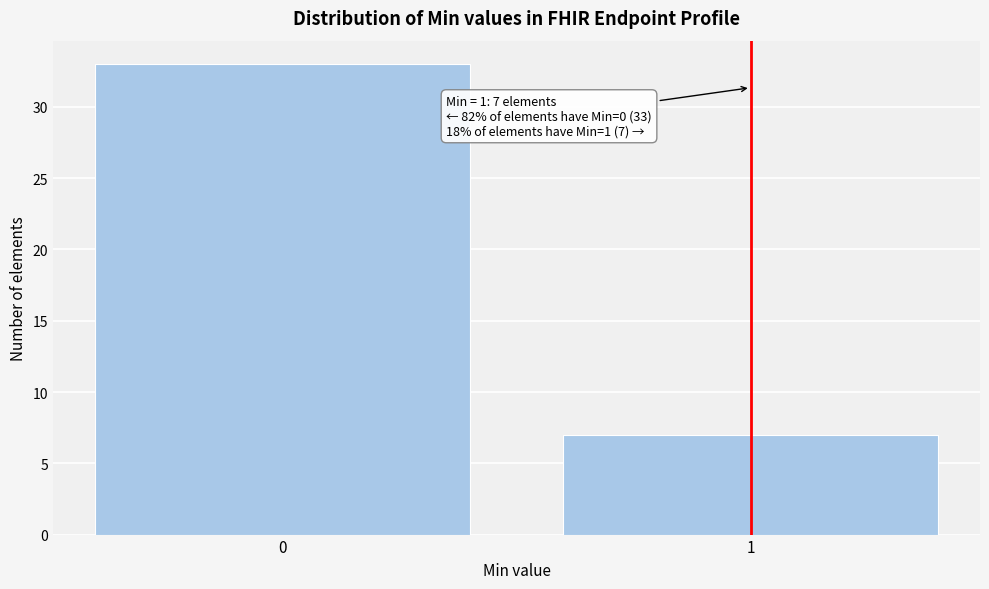

Reading right to left, extract all data points from this chart.

1=7	0=33